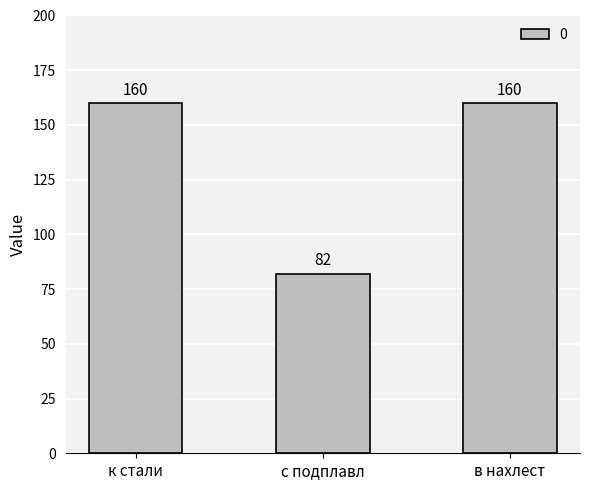

The value at в нахлест is 160. True or false?

True